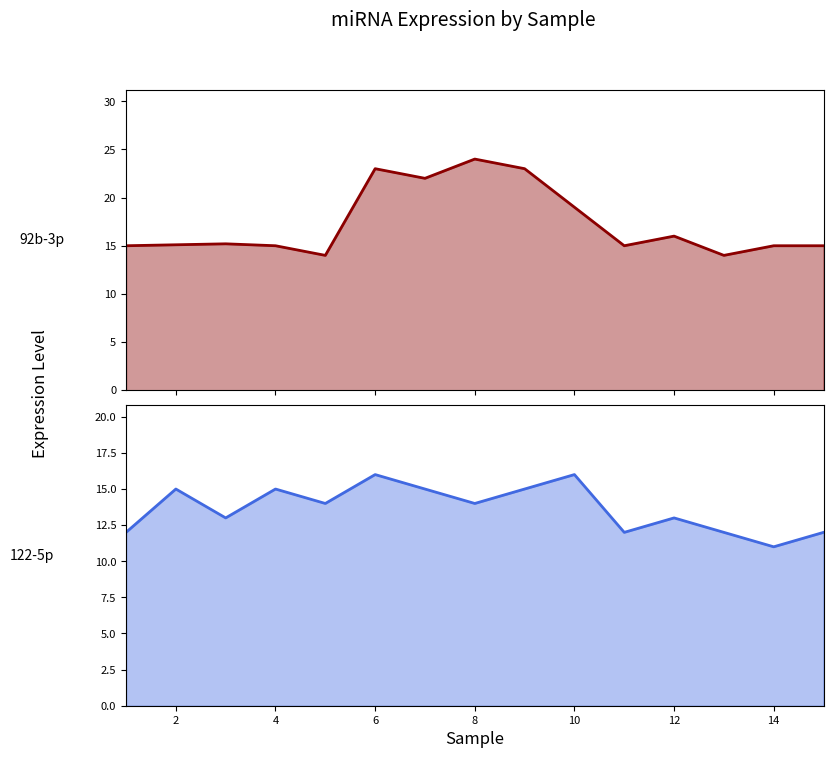

Where does the 92b-3p series first go above 15?

2